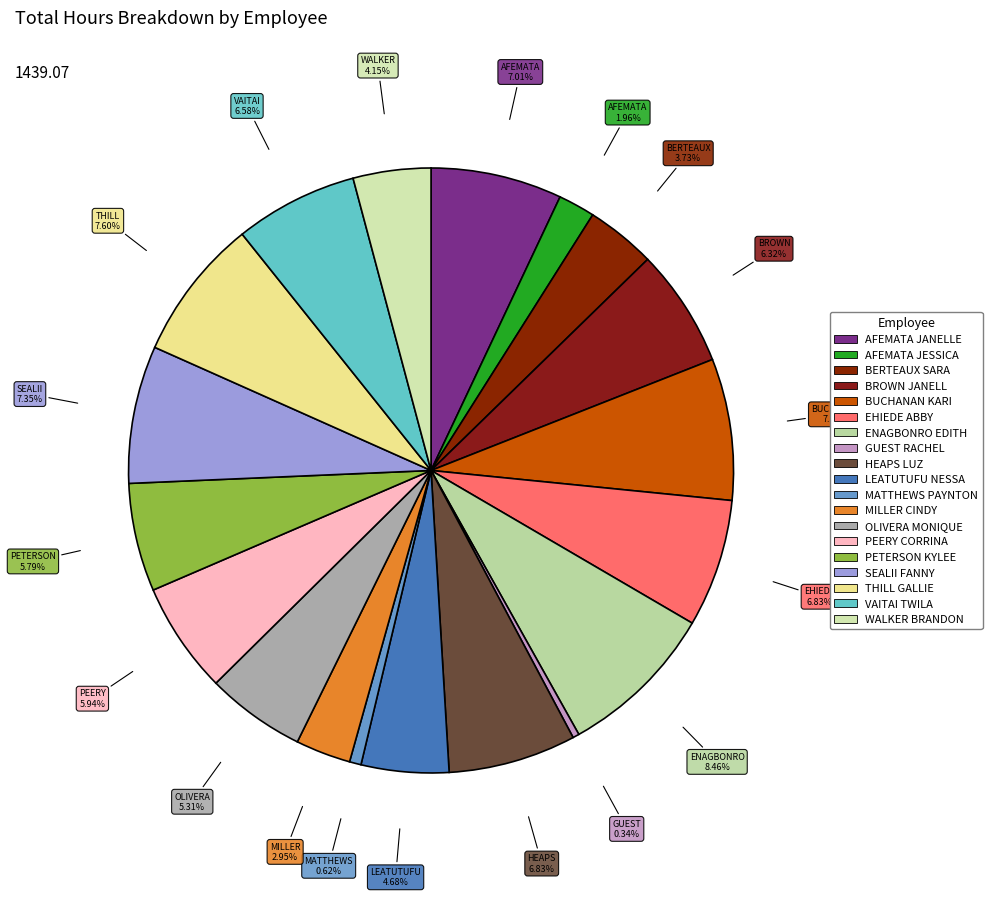

How many segments does this pie chart have?

19